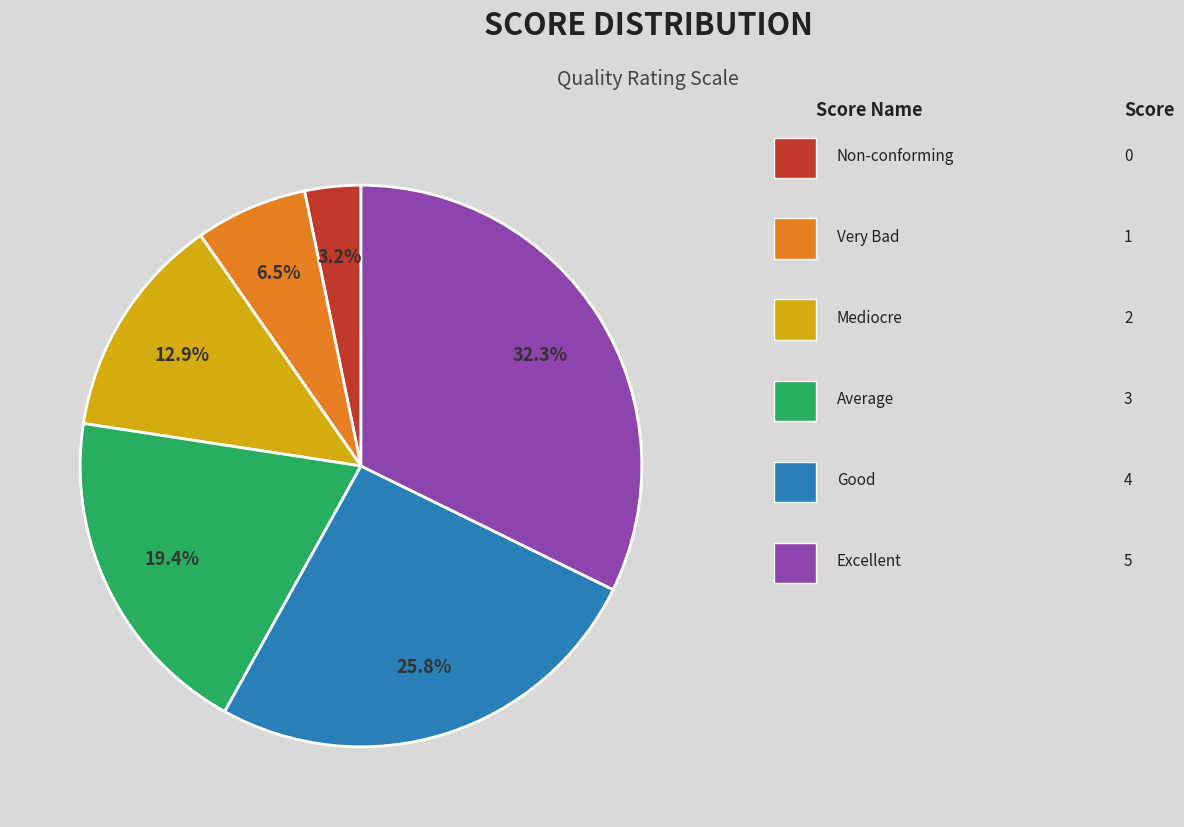

Is there a majority slice in this chart?

No